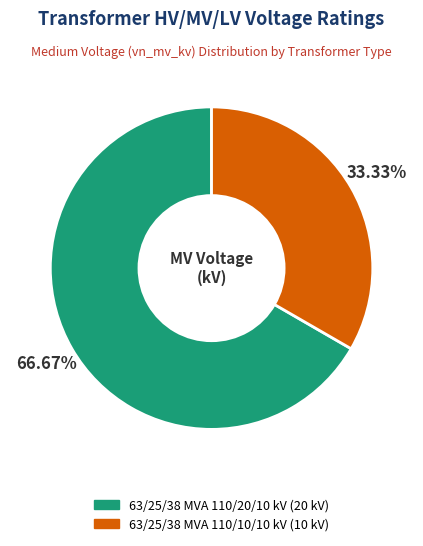

Which has a higher value, 63/25/38 MVA 110/20/10 kV or 63/25/38 MVA 110/10/10 kV?

63/25/38 MVA 110/20/10 kV